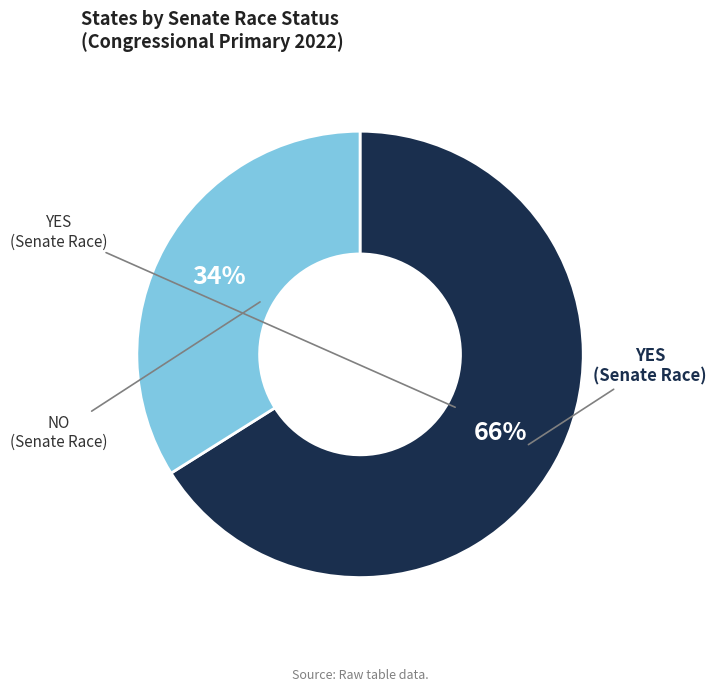

To the nearest percent, what is the difference between the largest and smallest slice percentages?

32%